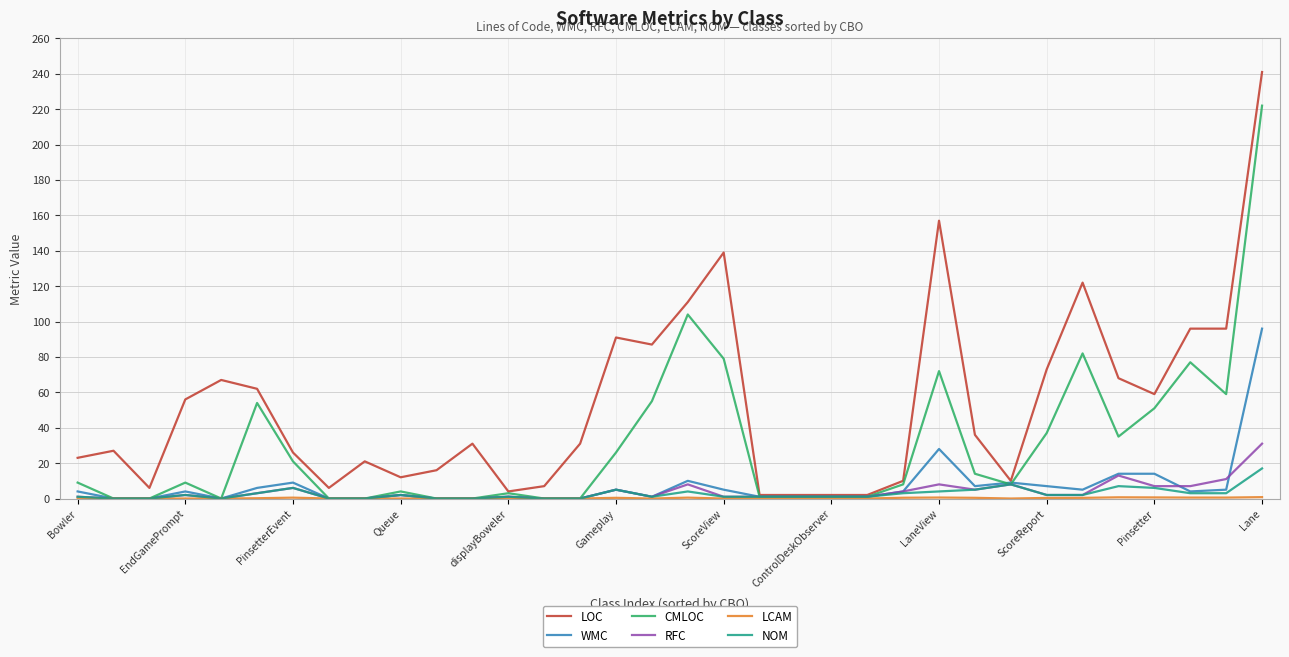

True or false: RFC has more than 1 interior local peaks.

True